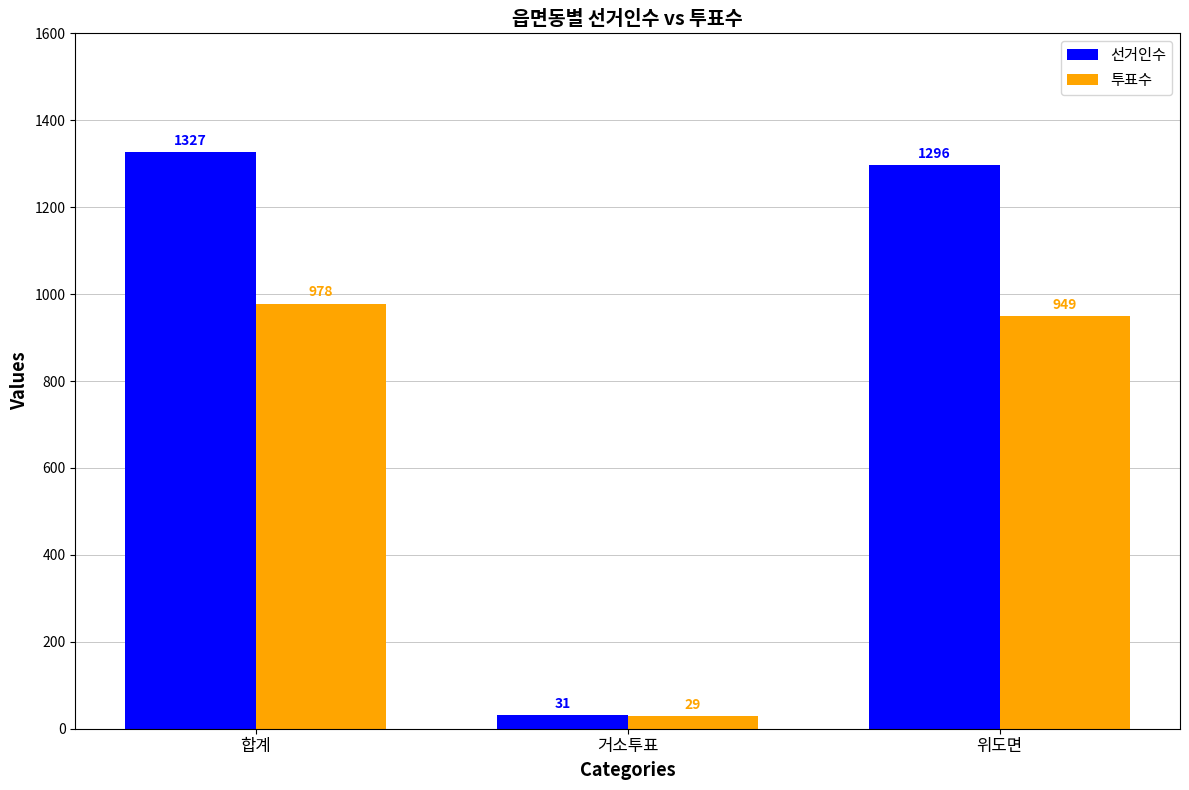

What is the value of the 투표수 bar at the 3rd from the left?

949